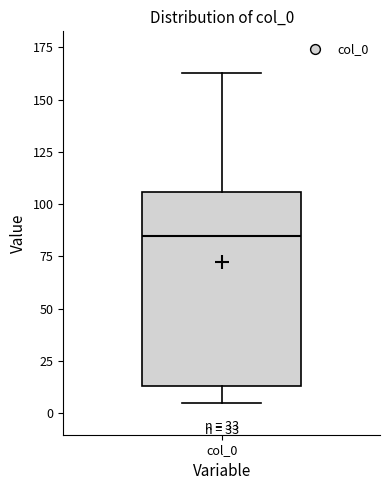

Read this box plot against the y-axis: the position of the median line, the range covered by the box, and the ends of both whiskers. The values are not printed on the chart, so give them approximately, as read against the axis.

median 85, box 15 to 105, whiskers 5 to 165